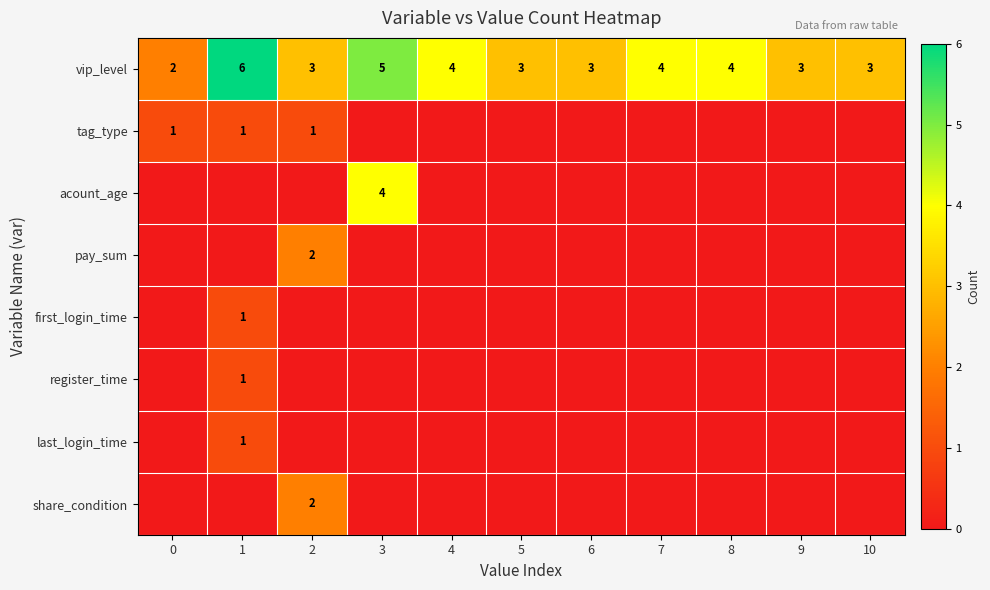

Which has a higher value, 9 or 4?

4